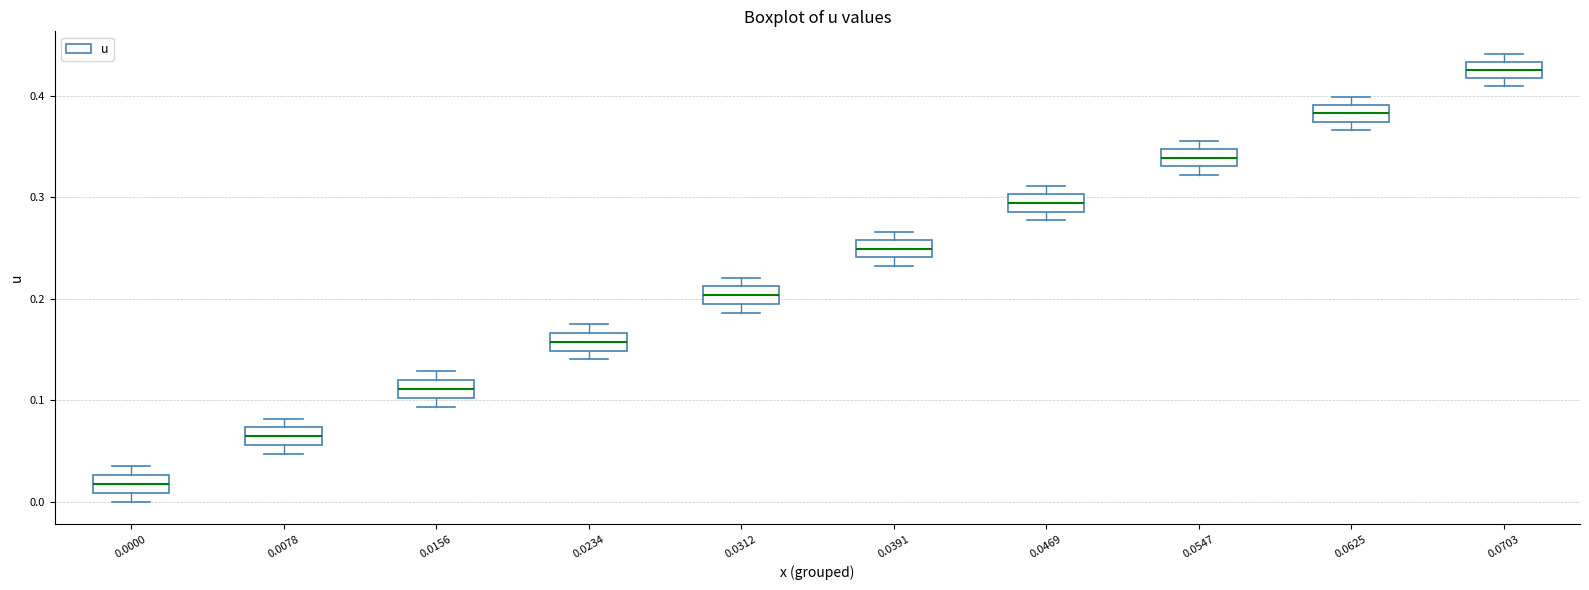

Which box's median line is the highest?

0.0703